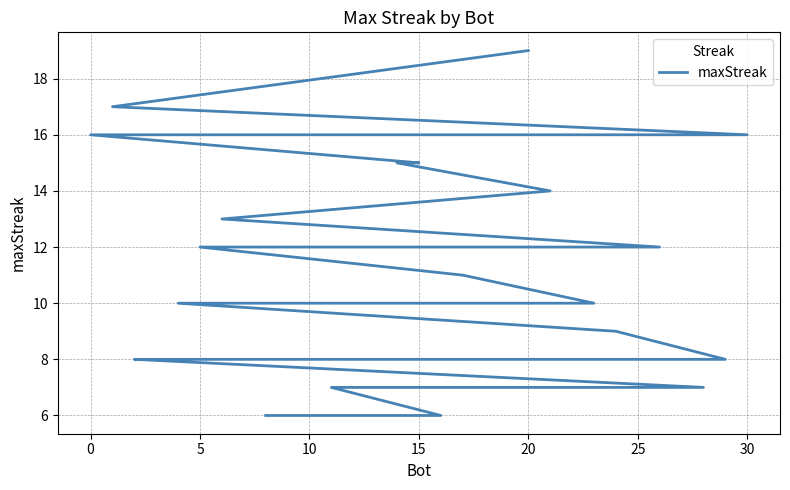

Is it true that the value at 10 is 14?

False